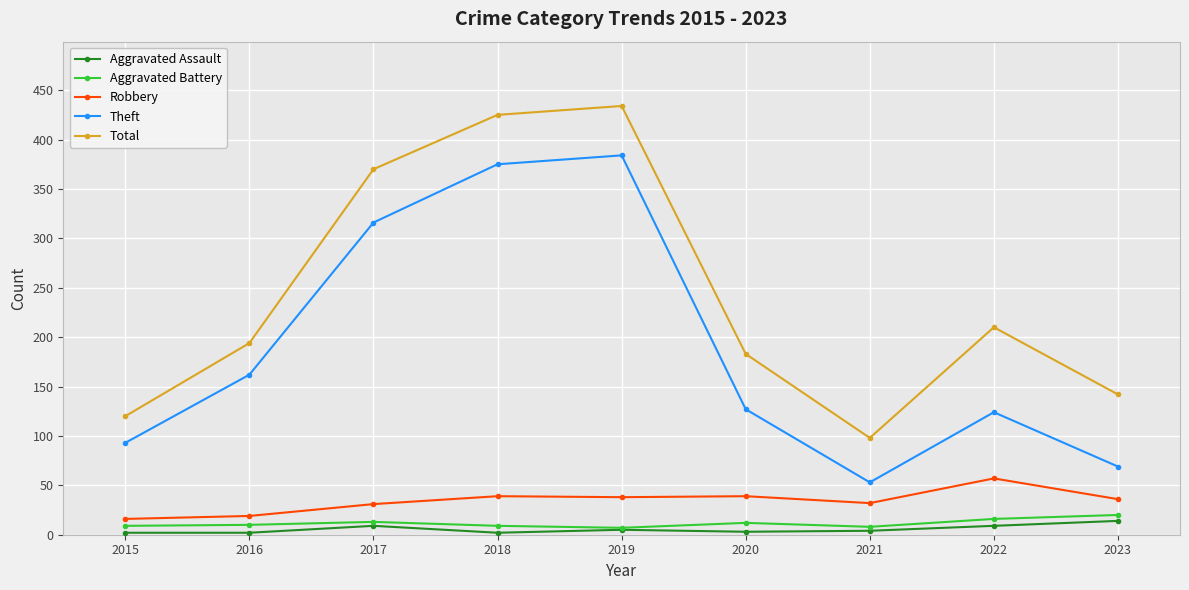

Which series has the widest spread of values?

Total